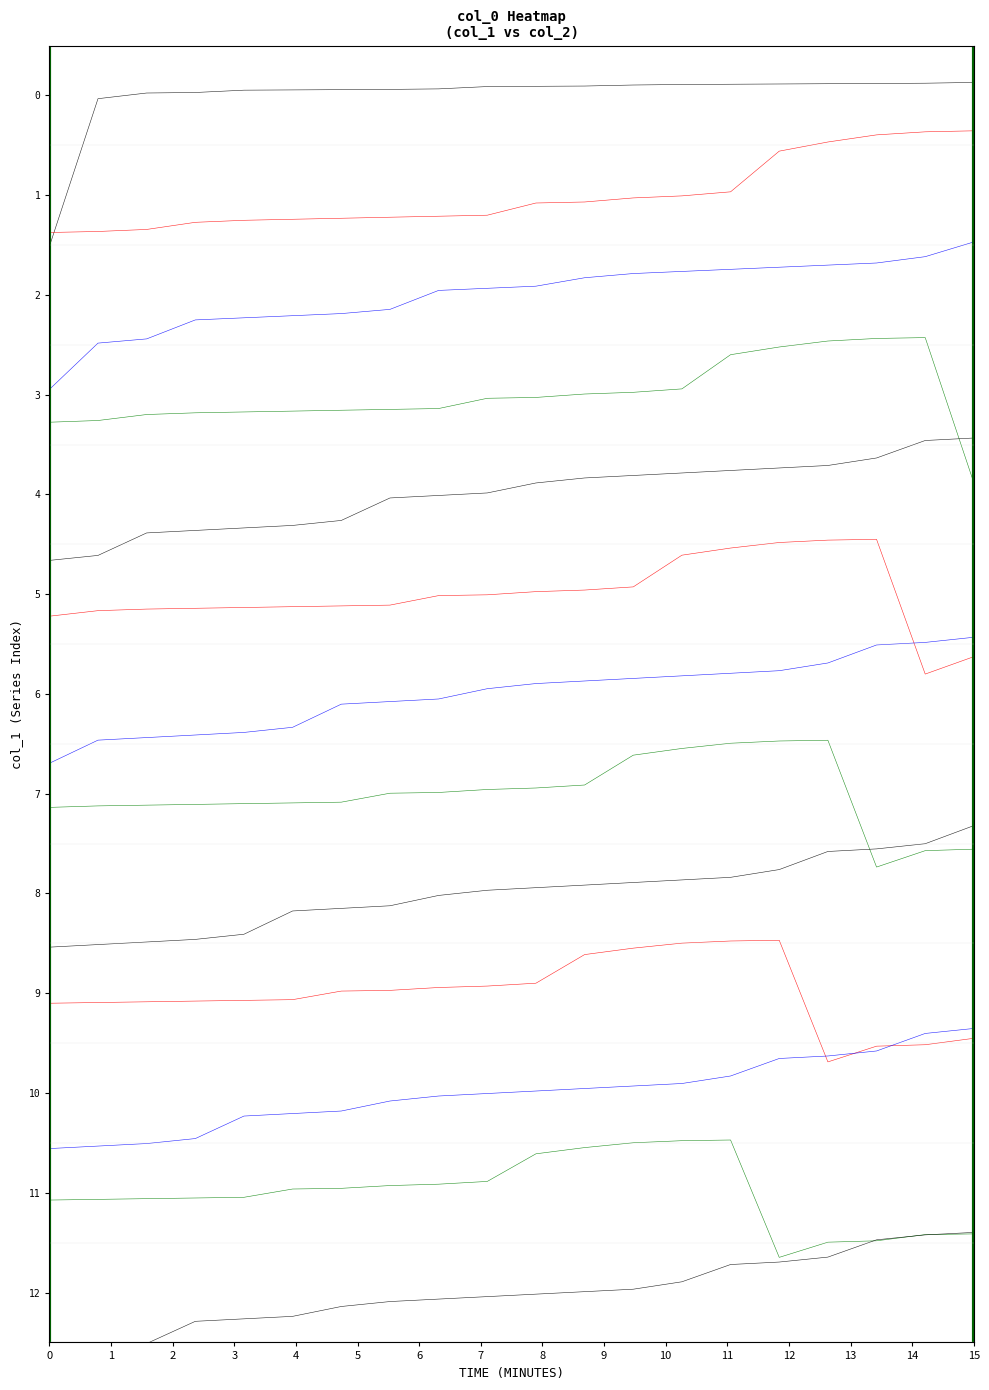

True or false: series_9 has a value of 1.8 at 13.

False